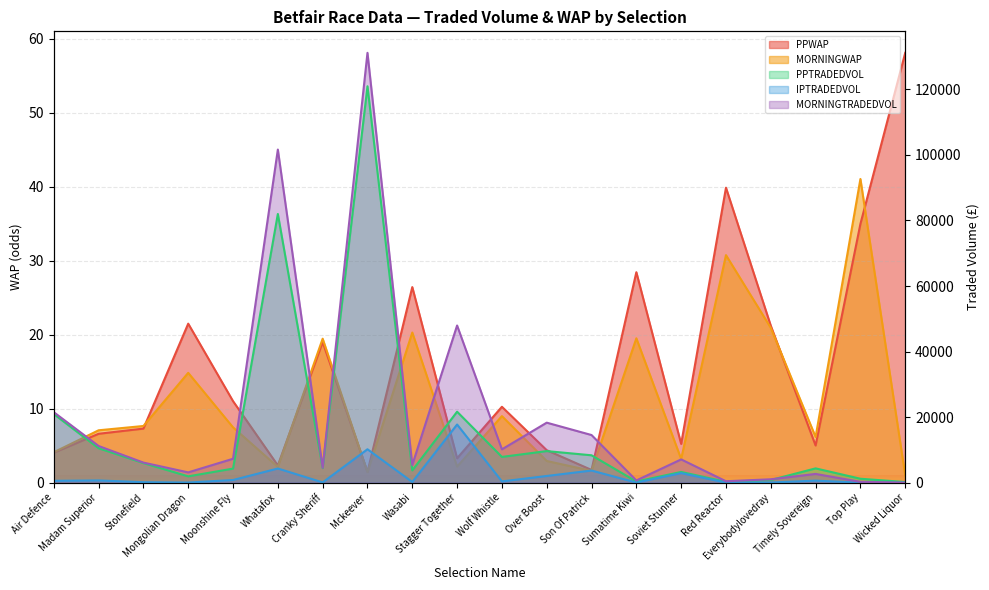

After their last crossing, which series has the higher values: MORNINGTRADEDVOL or MORNINGWAP?

MORNINGWAP